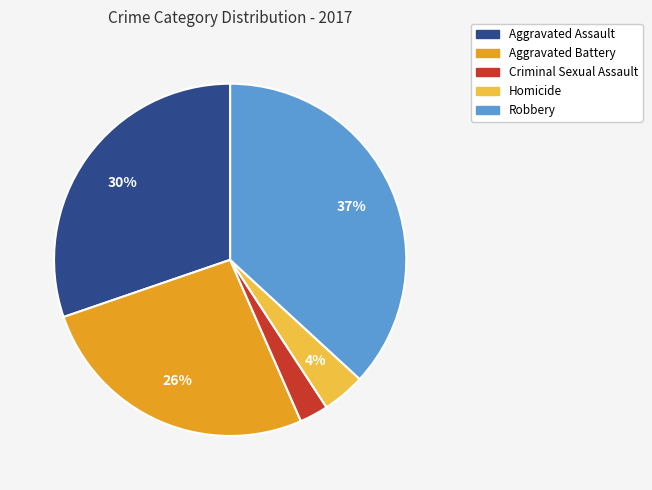

To the nearest percent, what is the difference between the largest and smallest slice percentages?

34%